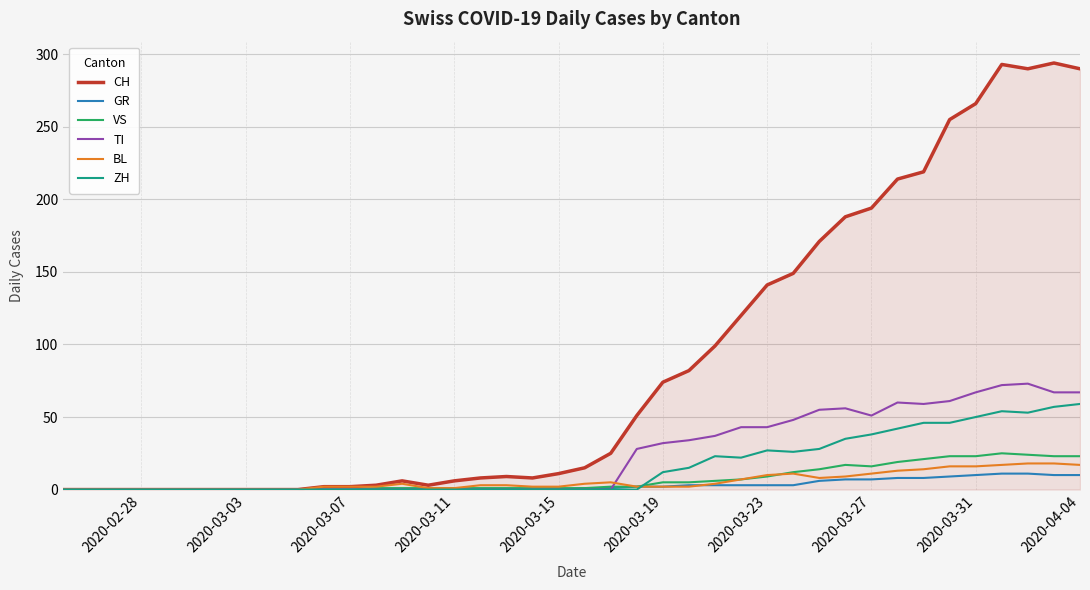

Which series has the widest spread of values?

CH